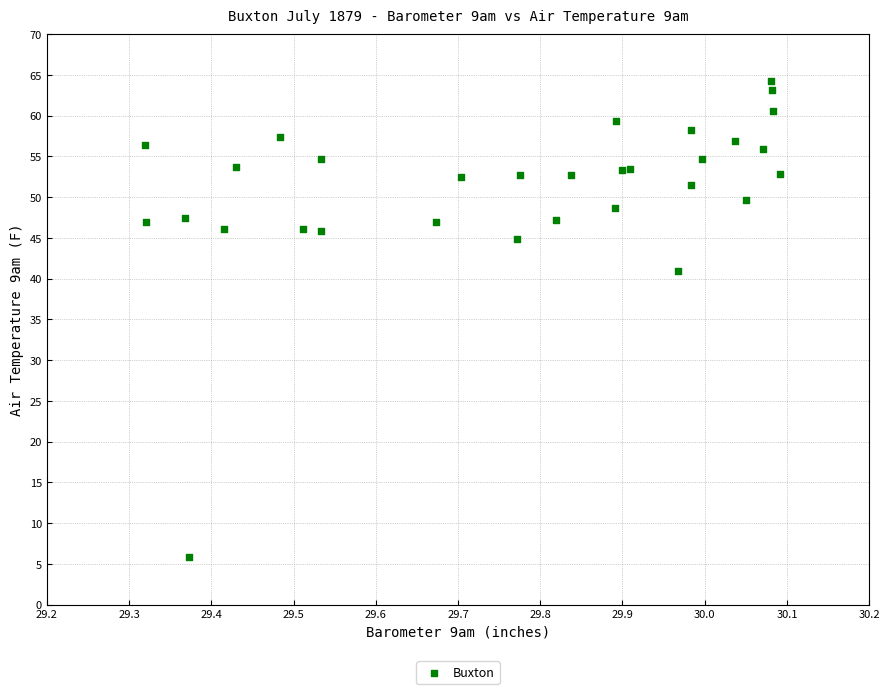

What Y value in the scatter plot is closest to 35?

40.9